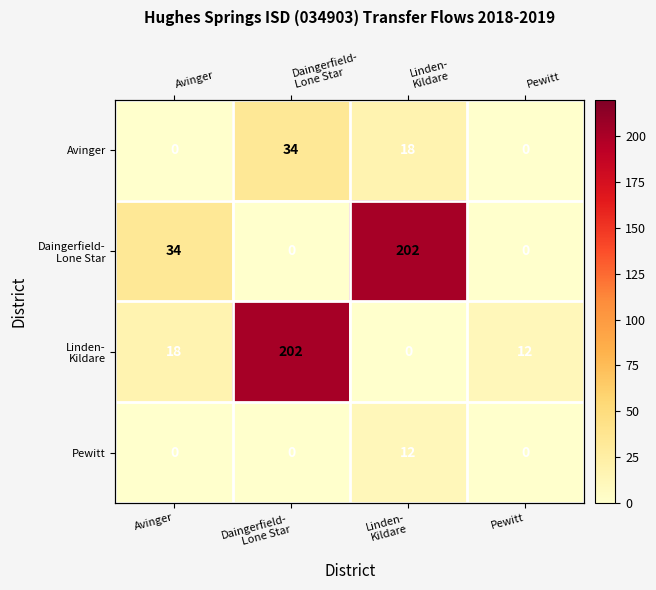

What is the sum of the Daingerfield- Lone Star values at Avinger and Linden- Kildare?

236